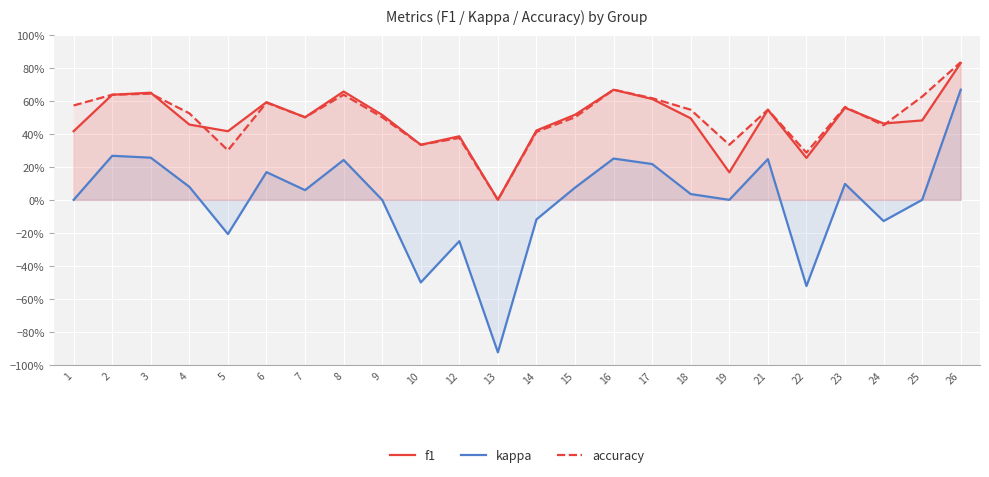

At which category does the chart reach its peak across all series?

26